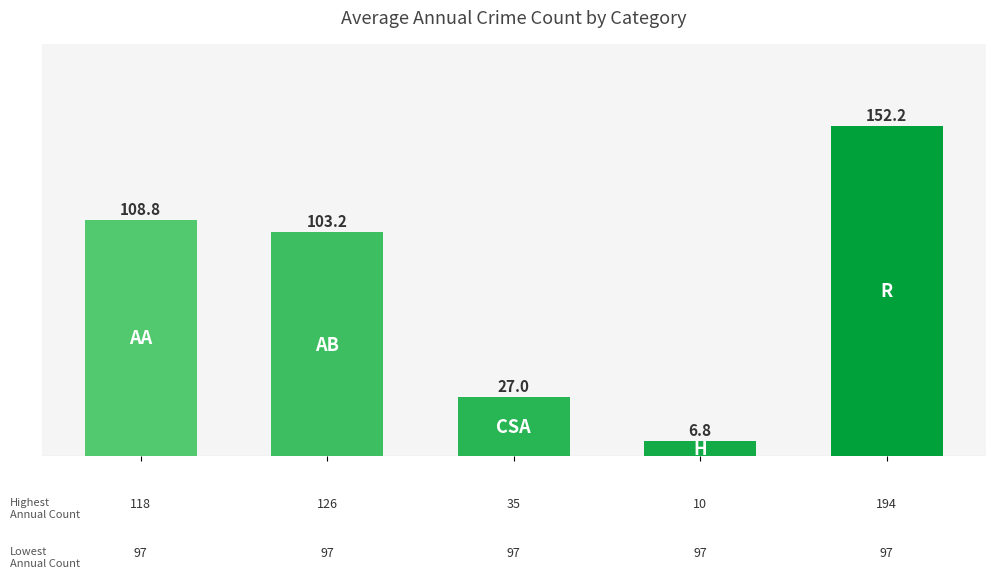

Reading left to right, what are all the values shown in this chart?

108.8	103.2	27.0	6.8	152.2